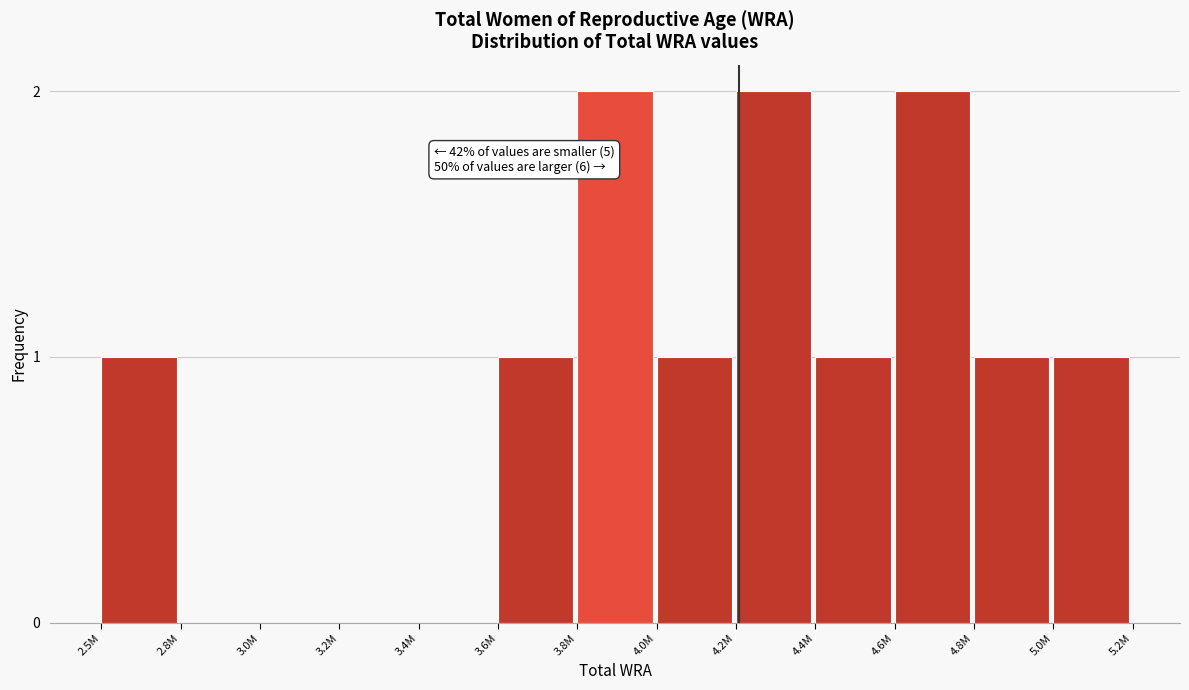

Reading right to left, list all the values displayed in this chart.

5.0M=1	4.8M=1	4.6M=2	4.4M=1	4.2M=2	4.0M=1	3.8M=2	3.6M=1	3.4M=0	3.2M=0	3.0M=0	2.8M=0	2.5M=1